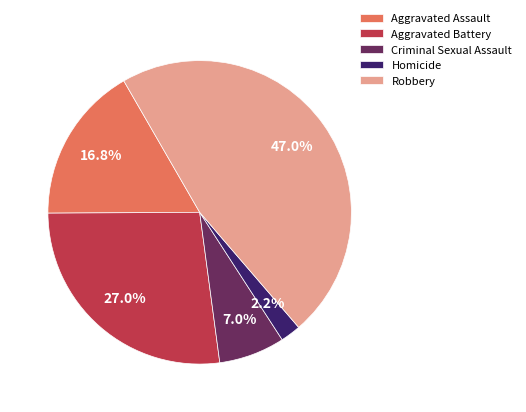

Between Homicide and Robbery, which is larger?

Robbery